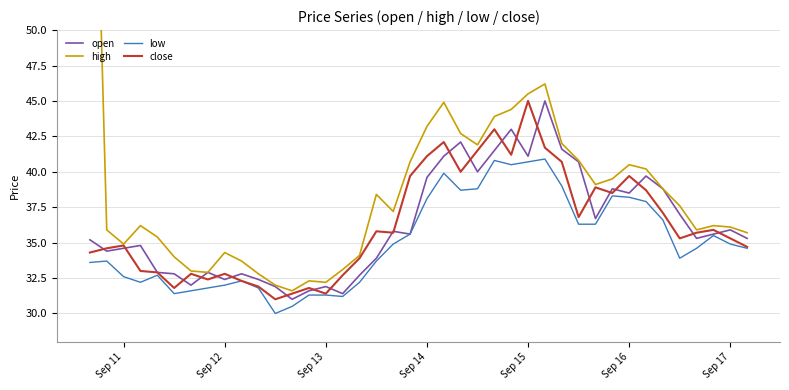

The open series shows 32.4 at Sep 12. True or false?

True